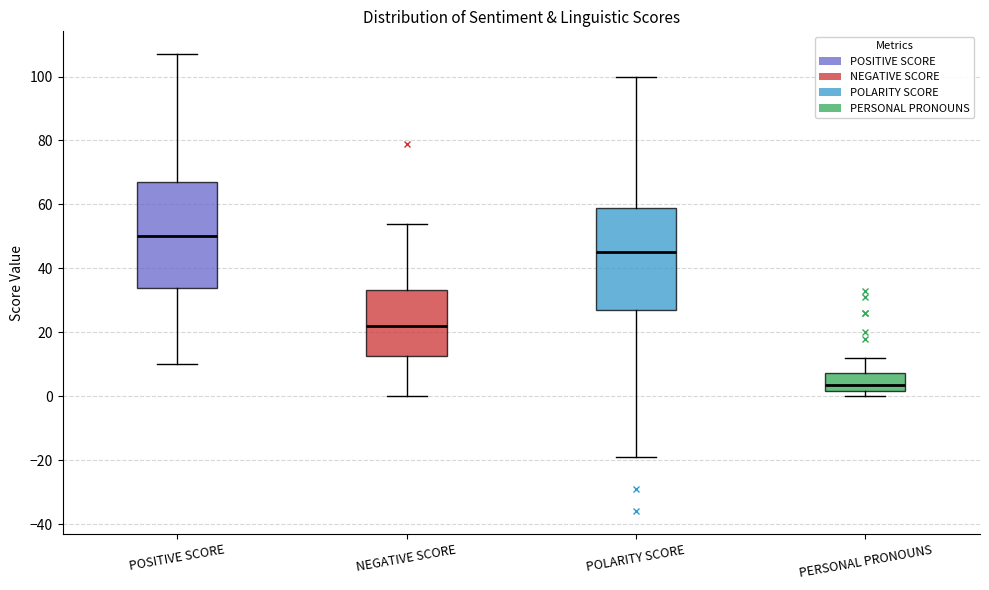

Reading left to right, transcribe this box plot: for each box, give where its median line is, the range the box spans, and where its two whiskers end, as read against the y-axis. The values are not printed on the chart, so give them approximately, as read against the axis.

POSITIVE SCORE: median 50, box 34 to 68, whiskers 10 to 108
NEGATIVE SCORE: median 22, box 12 to 34, whiskers 0 to 54
POLARITY SCORE: median 46, box 28 to 58, whiskers -18 to 100
PERSONAL PRONOUNS: median 4, box 2 to 8, whiskers 0 to 12